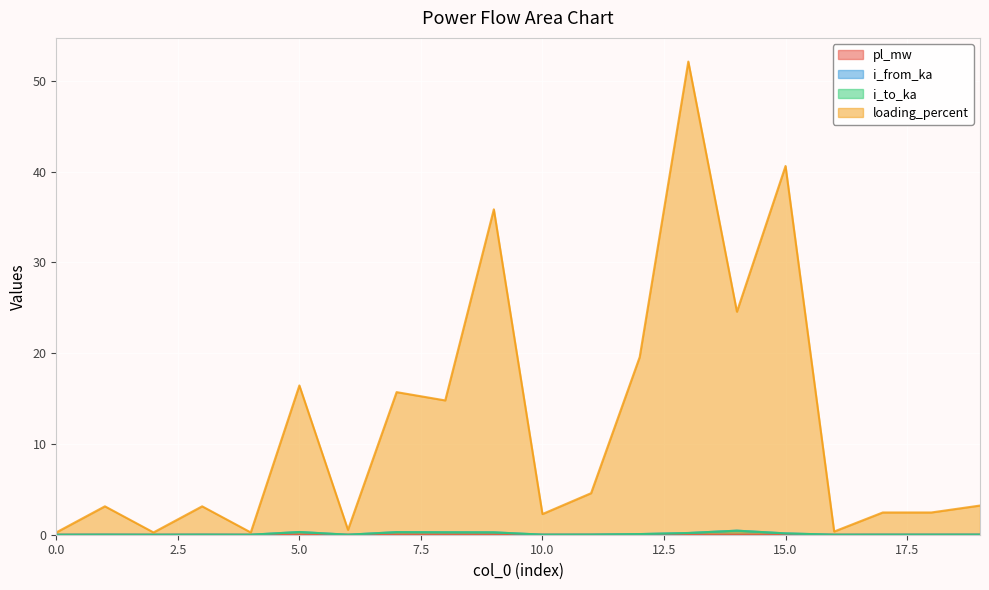

True or false: loading_percent and i_to_ka intersect in this chart.

False